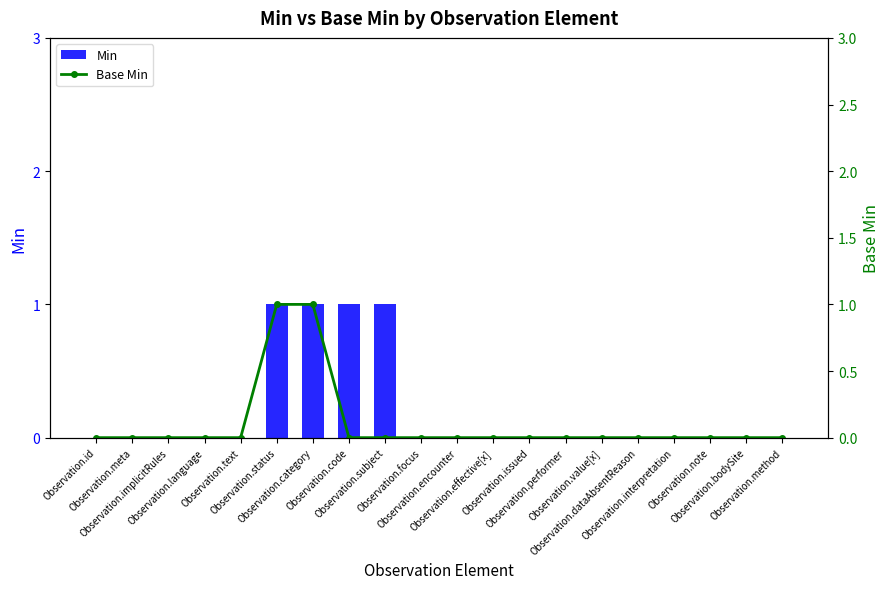

How many groups of bars are there?

20